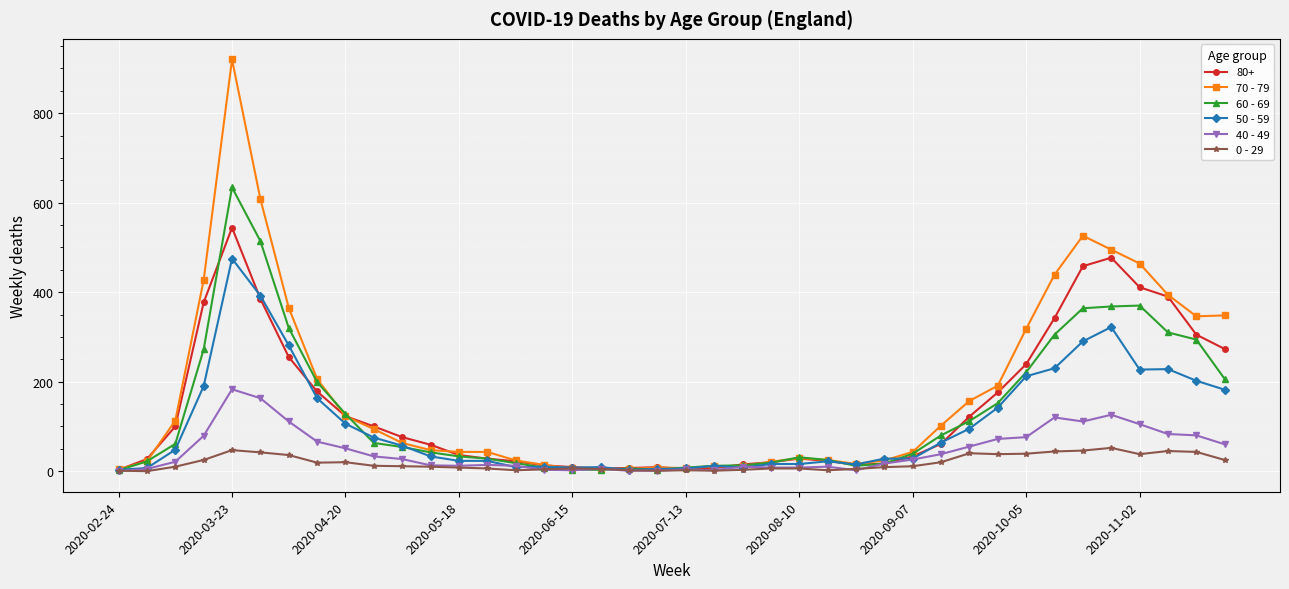

Rank the series by their maximum value, from lowest to highest.

0 - 29, 40 - 49, 50 - 59, 80+, 60 - 69, 70 - 79